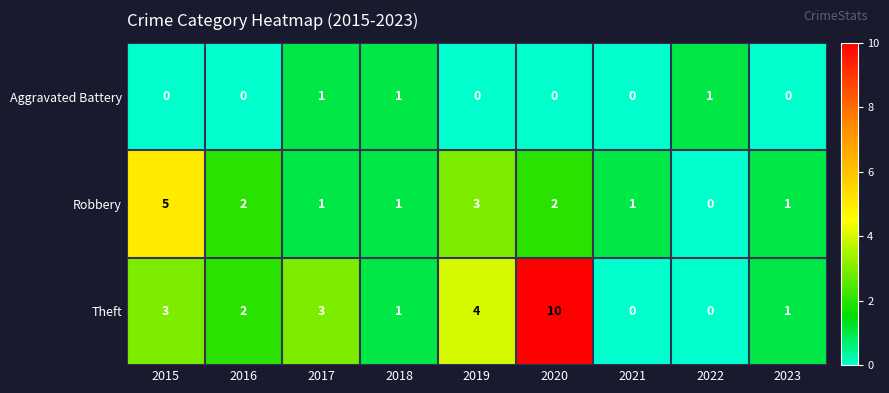

Count the number of data series in this chart.

3